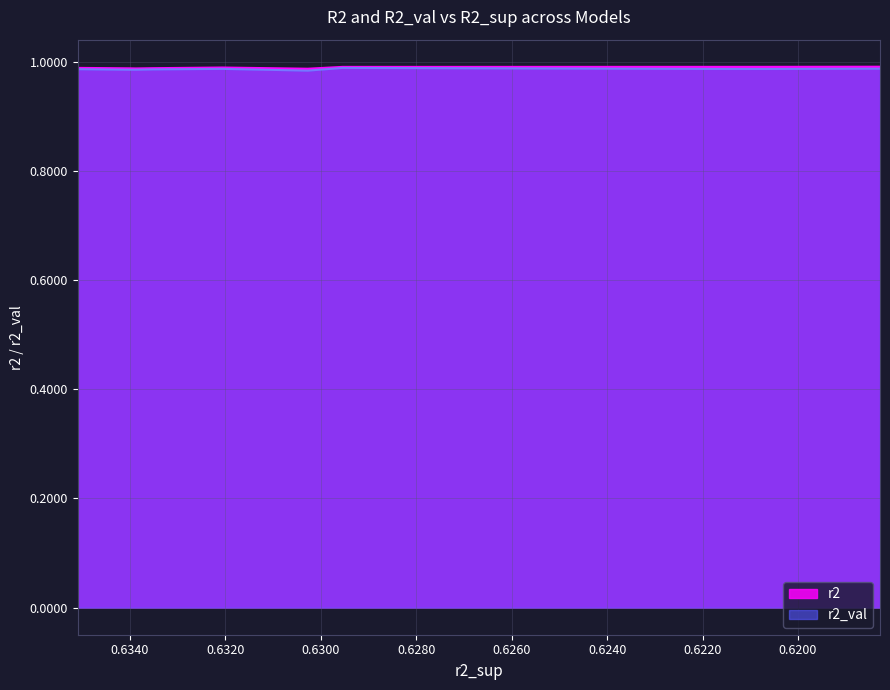

Reading left to right, what are all the values shown in this chart?

r2: 1.0	1.0	1.0	1.0	1.0	1.0	1.0	1.0	1.0	1.0
r2_val: 1.0	1.0	1.0	1.0	1.0	1.0	1.0	1.0	1.0	1.0